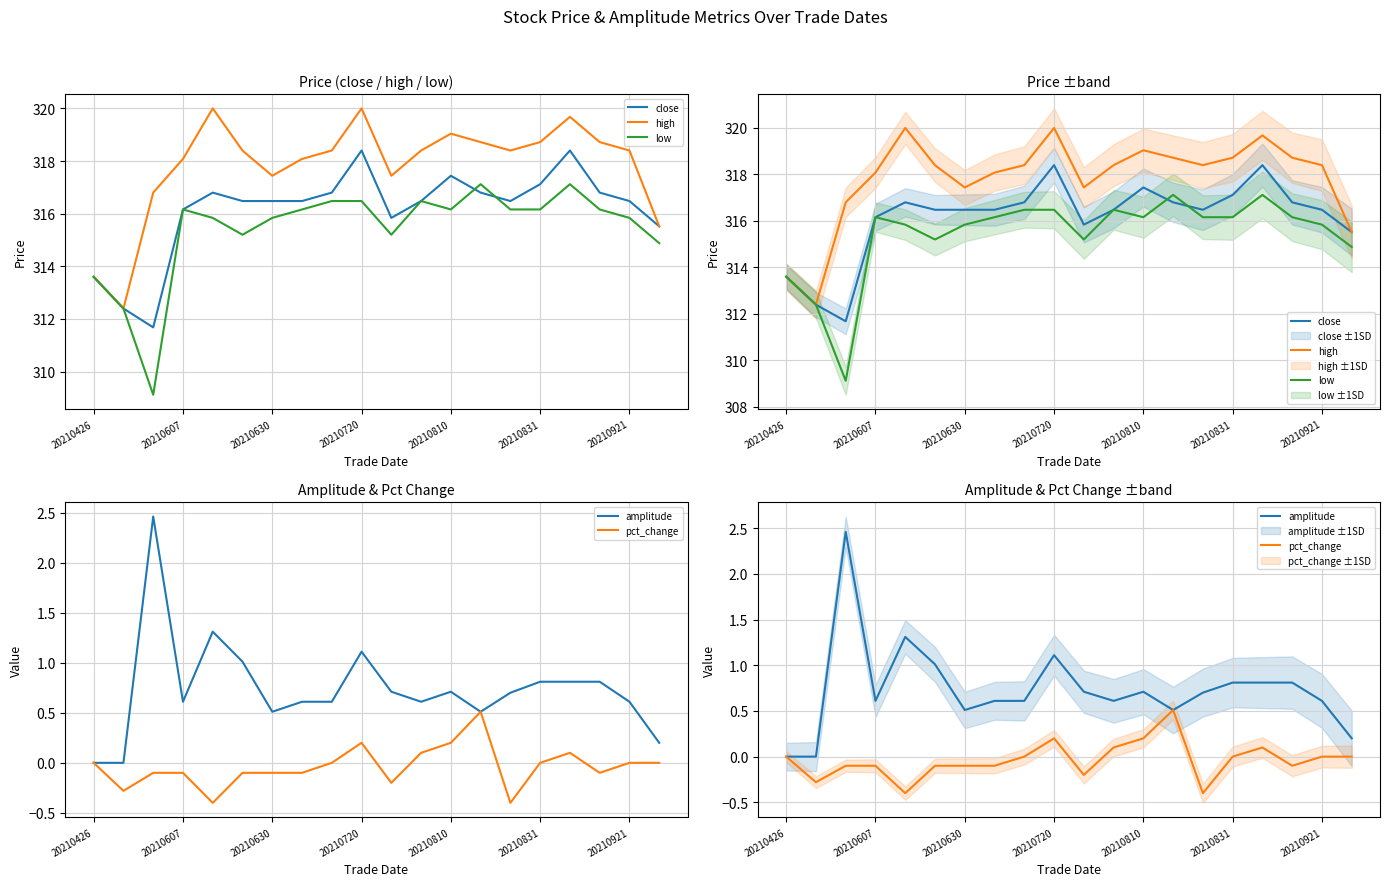

Which series has the largest total across all categories?

high